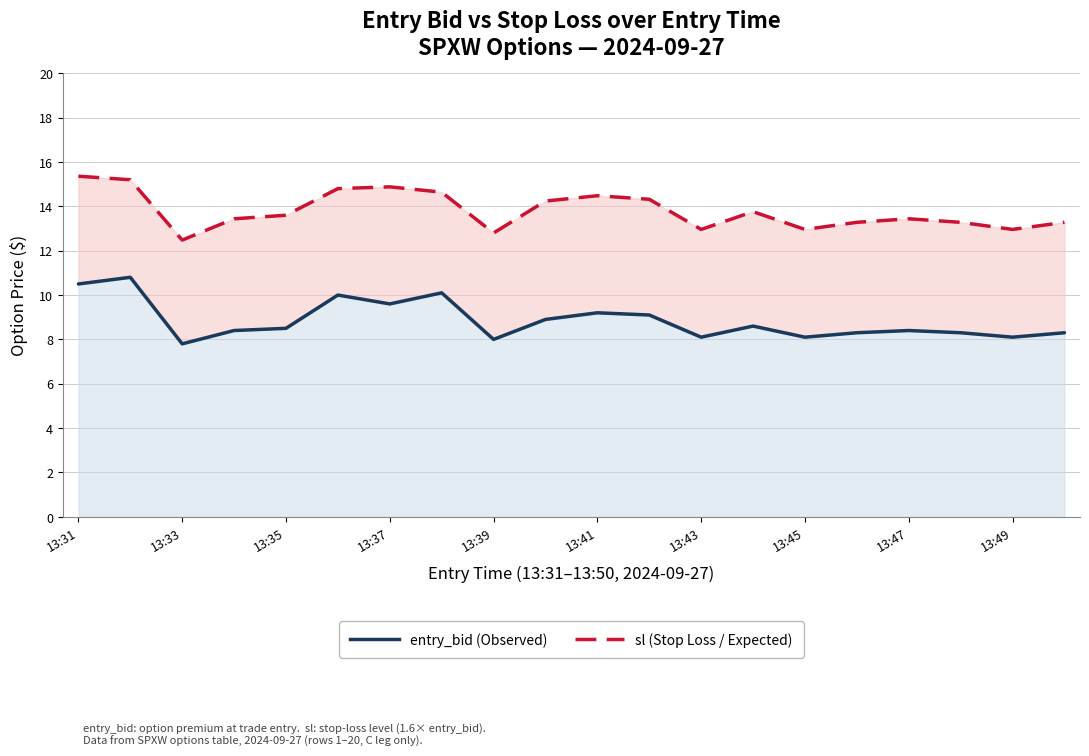

What is the sum of all entry_bid values?

177.1